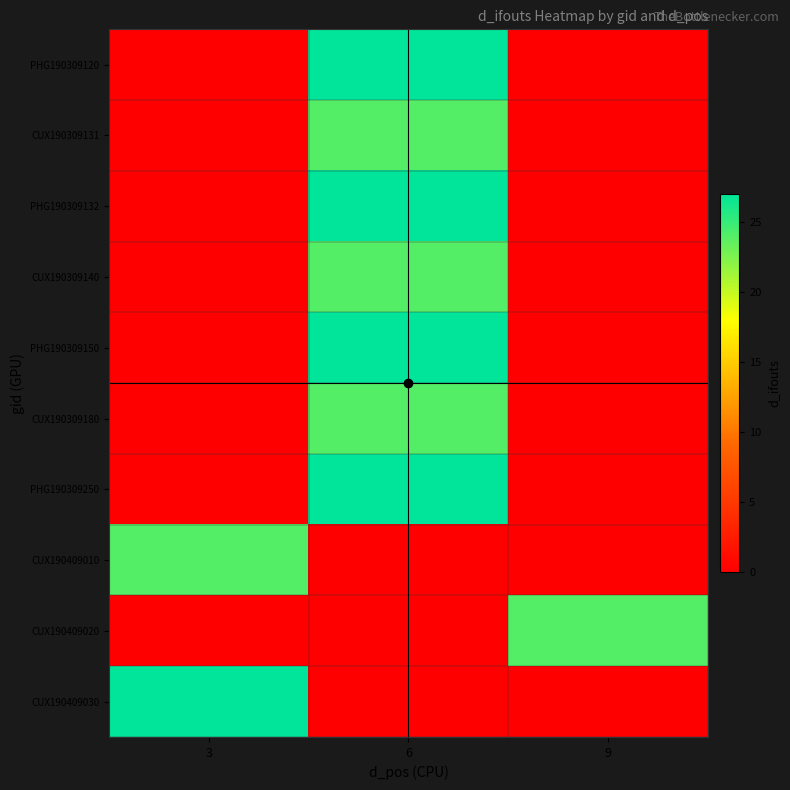

What is the total value across all series at 6?

180